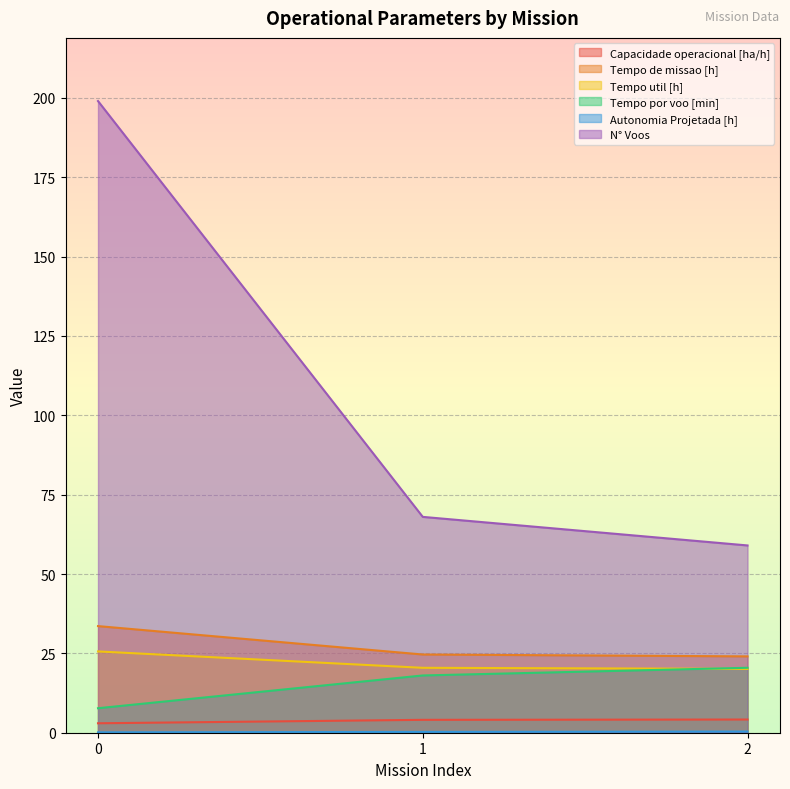

What is the average value of the N° Voos series?

108.7